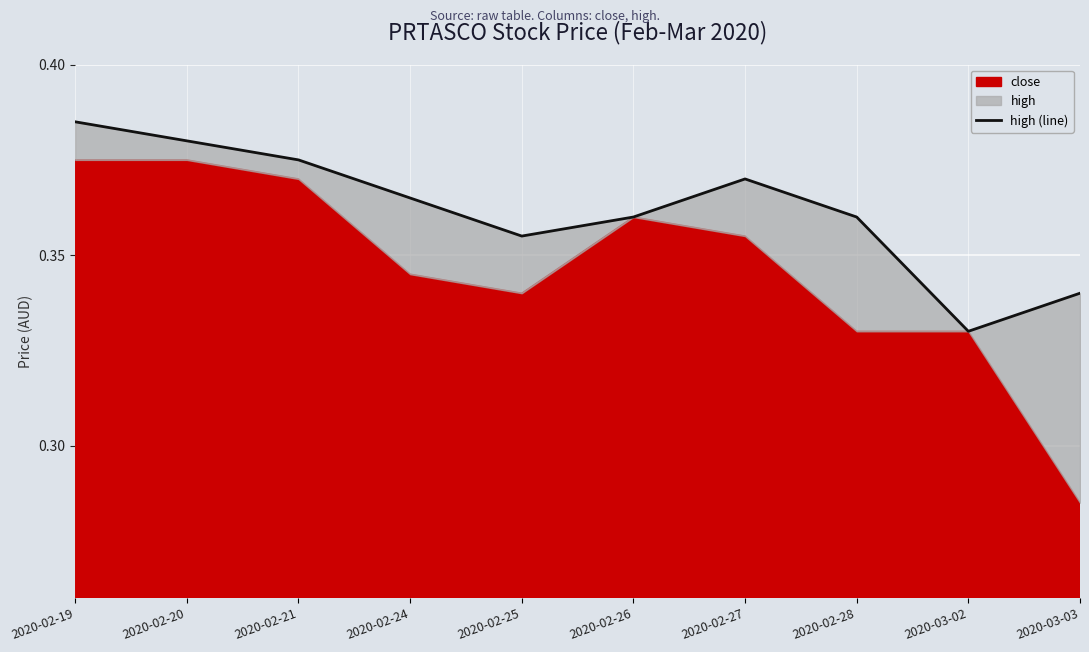

What is the label of the 8th point from the right?

2020-02-21